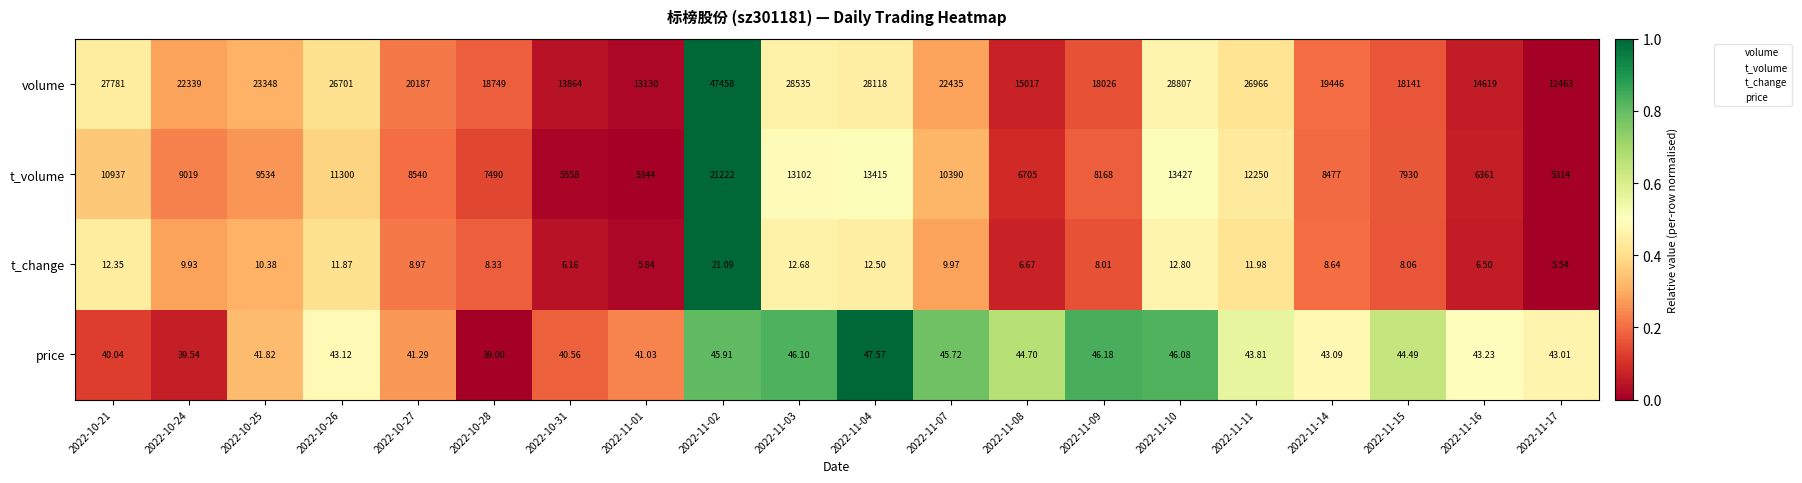

List the series in order of their peak value, highest first.

volume, t_volume, price, t_change